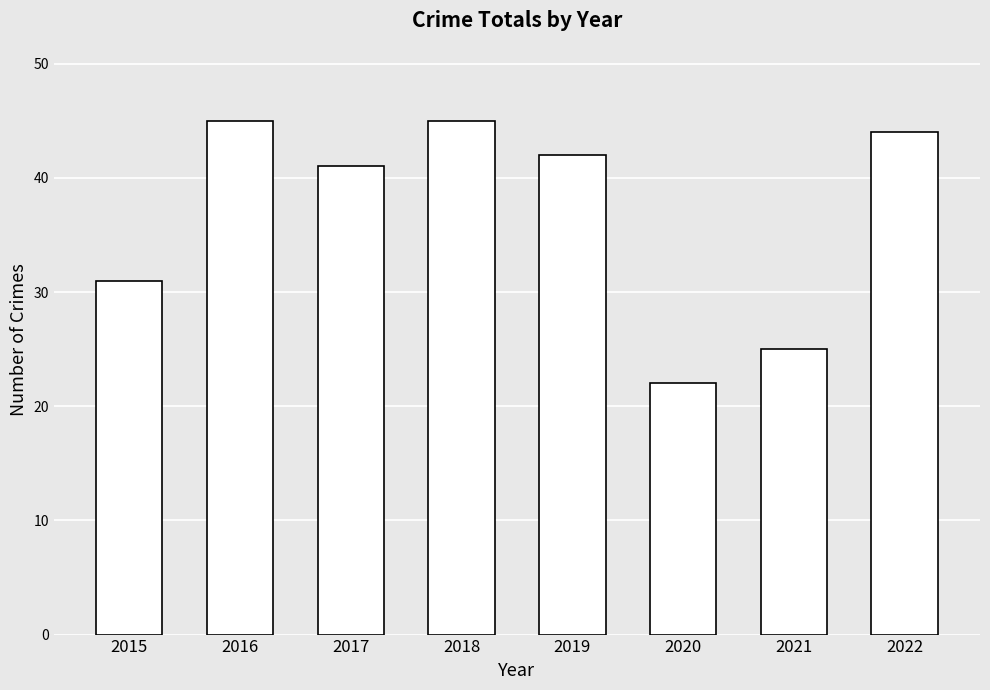

What is the change in value from 2016 to 2021?

-20